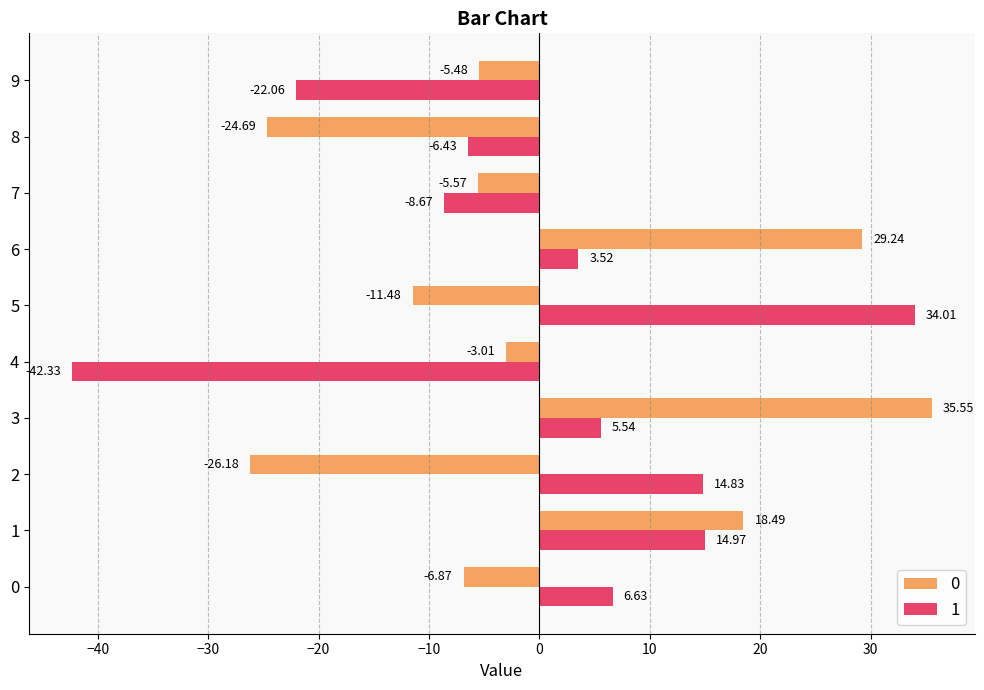

What is the sum of the 0 values at 9 and 3?

30.1